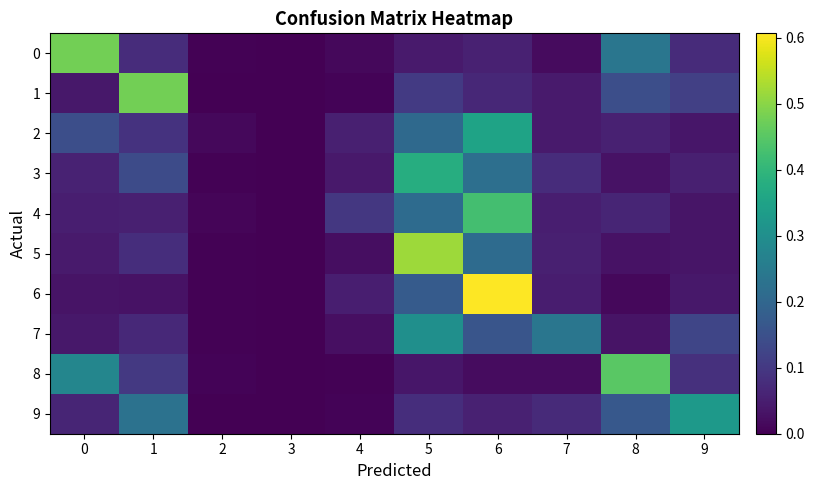

At how many categories does at least one series exceed 0?

9